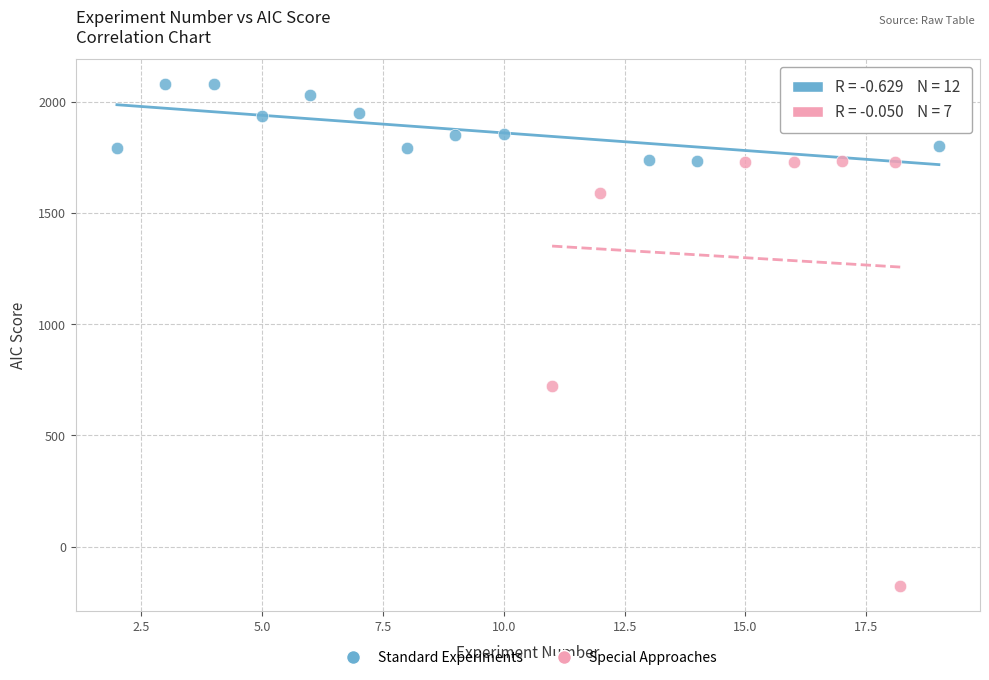

What are all the series names shown in the legend?

Standard Experiments, Special Approaches